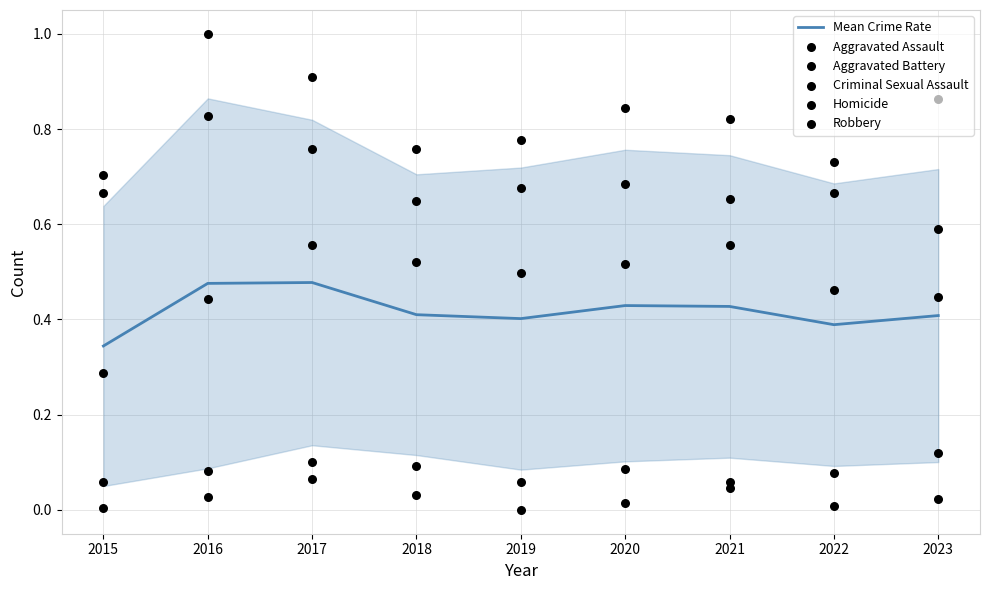

Which series has the widest spread of Y values?

Aggravated Assault